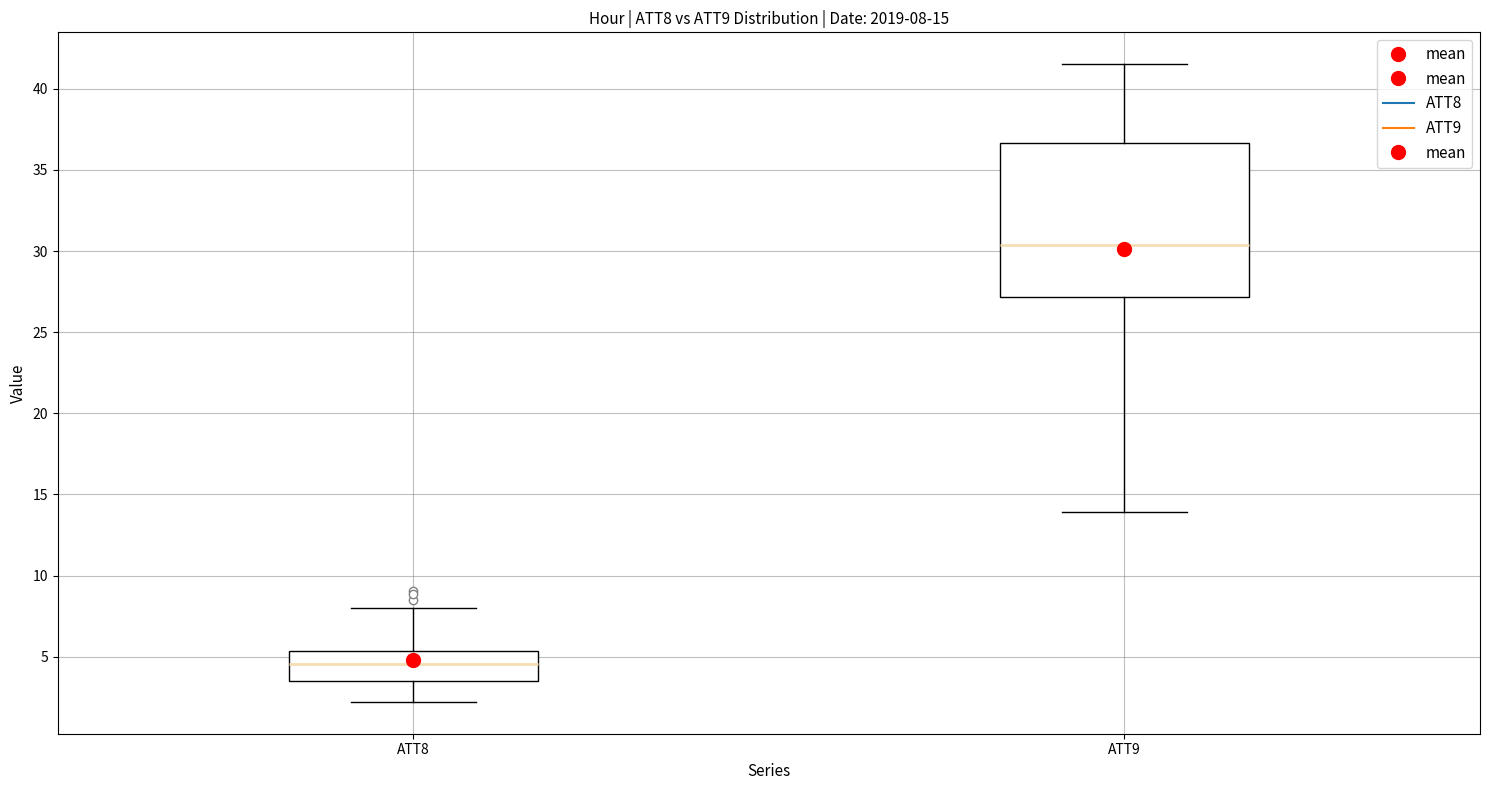

Comparing the boxes themselves (not the whiskers), which one is the tallest?

ATT9